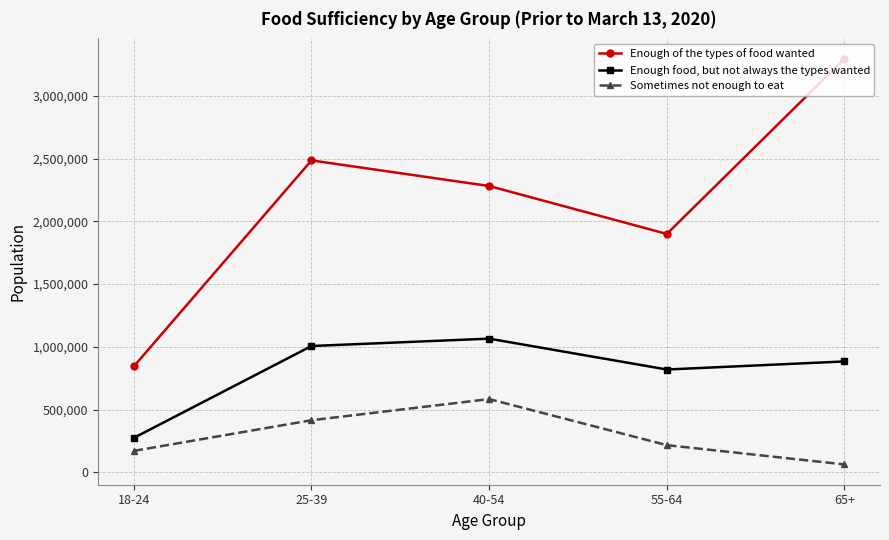

What is the difference between the Enough food, but not always the types wanted values at 65+ and 55-64?

64294